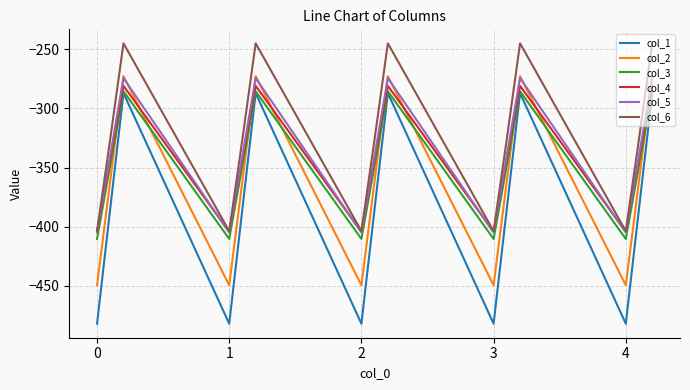

How many categories are shown in the chart?

15